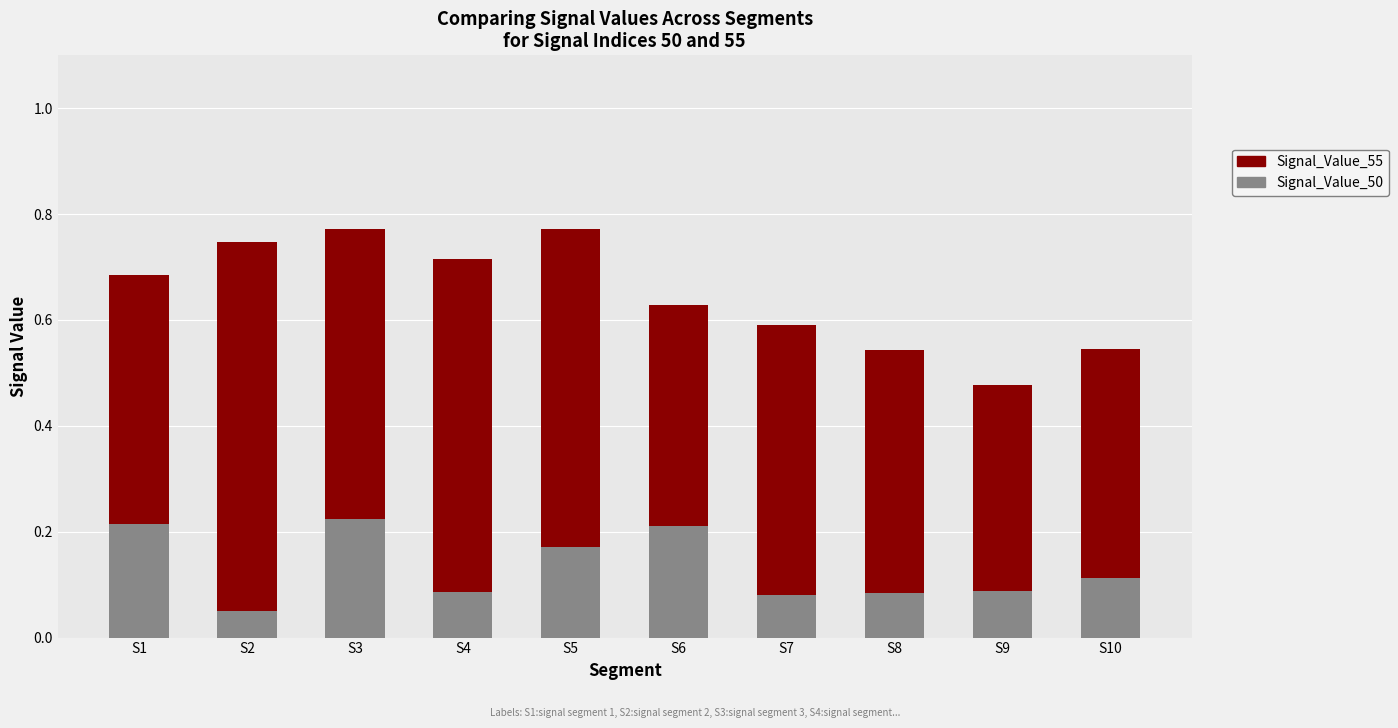

Reading left to right, what are all the values shown in this chart?

Signal_Value_50: 0.2	0.0	0.2	0.1	0.2	0.2	0.1	0.1	0.1	0.1
Signal_Value_55: 0.7	0.7	0.8	0.7	0.8	0.6	0.6	0.5	0.5	0.5